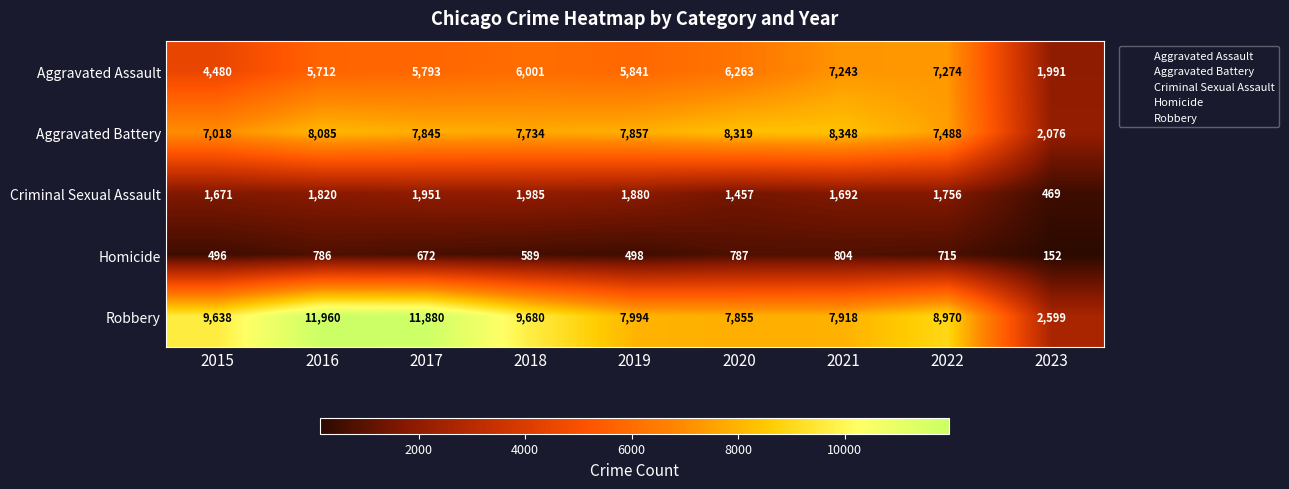

What is the spread (max minus min) of values at 2017?

11208